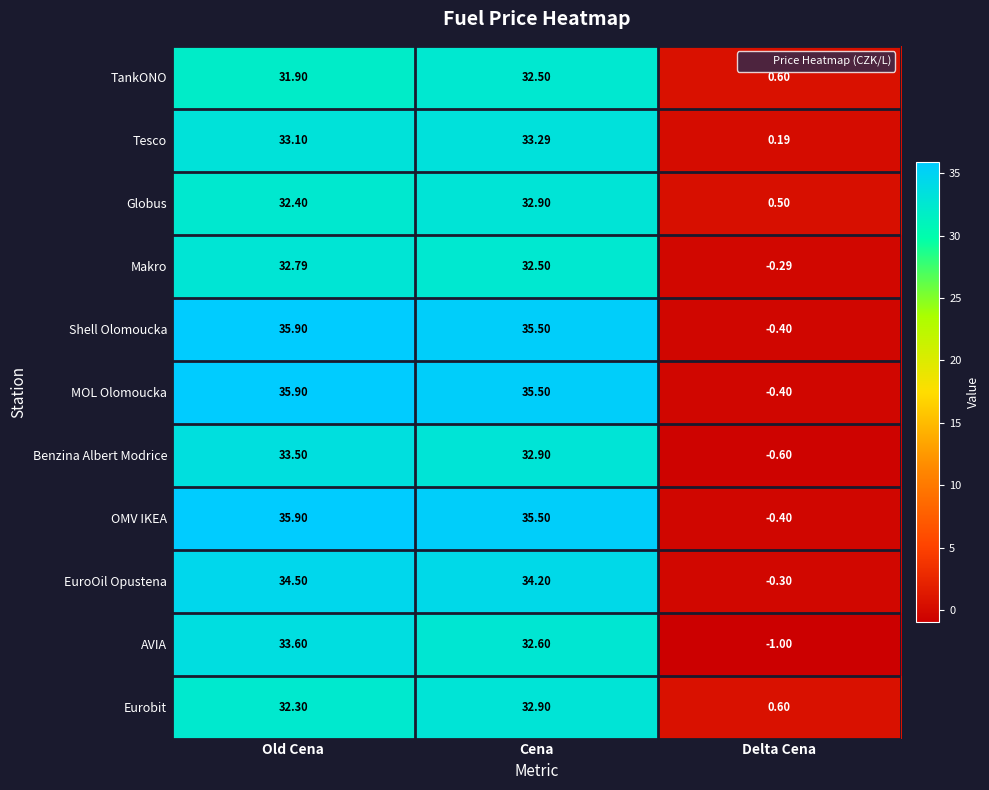

At which label does Eurobit reach its peak?

Cena